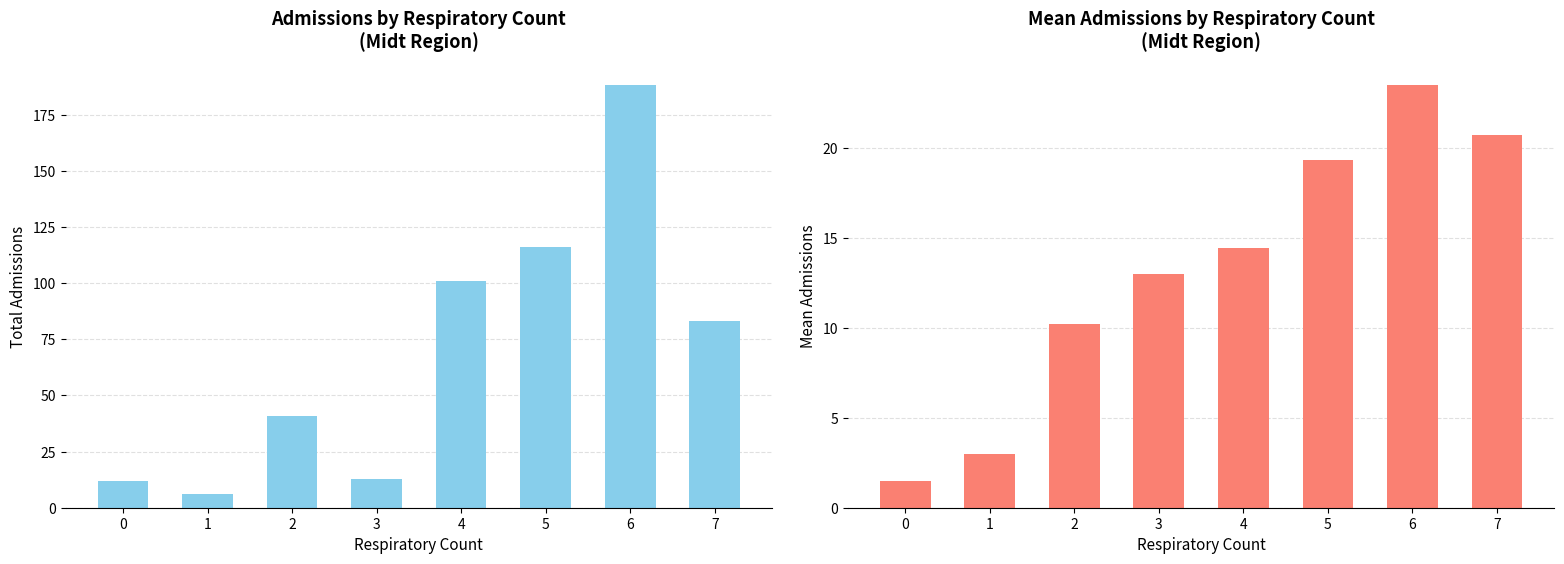

What is the total value across all series at 7?

103.8